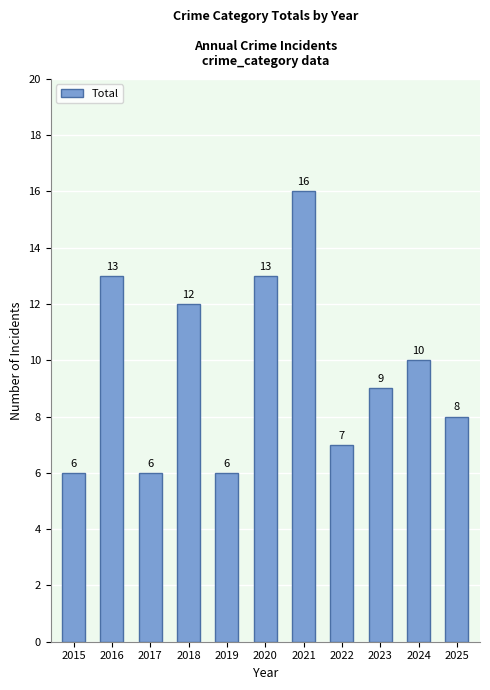

What is the difference between the values at 2023 and 2016?

4